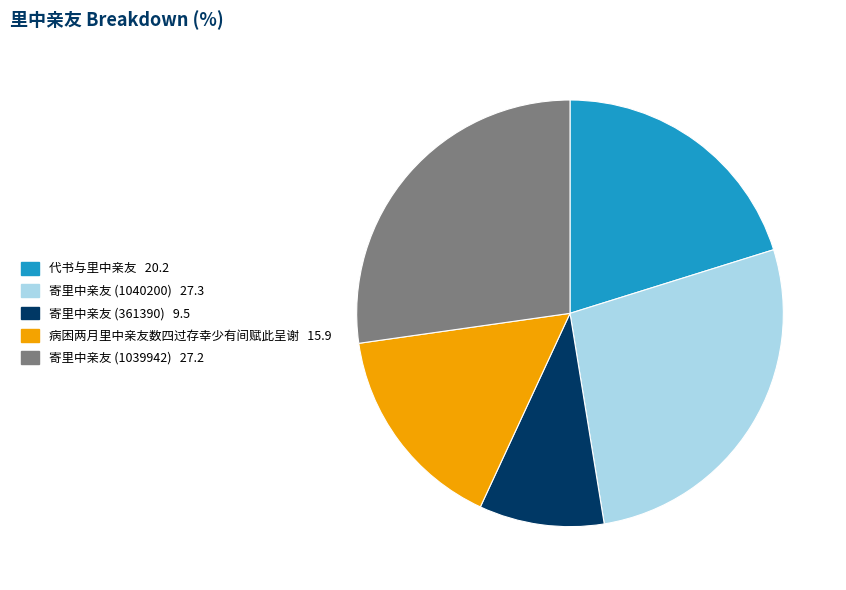

Is there any slice that represents more than half of the pie?

No